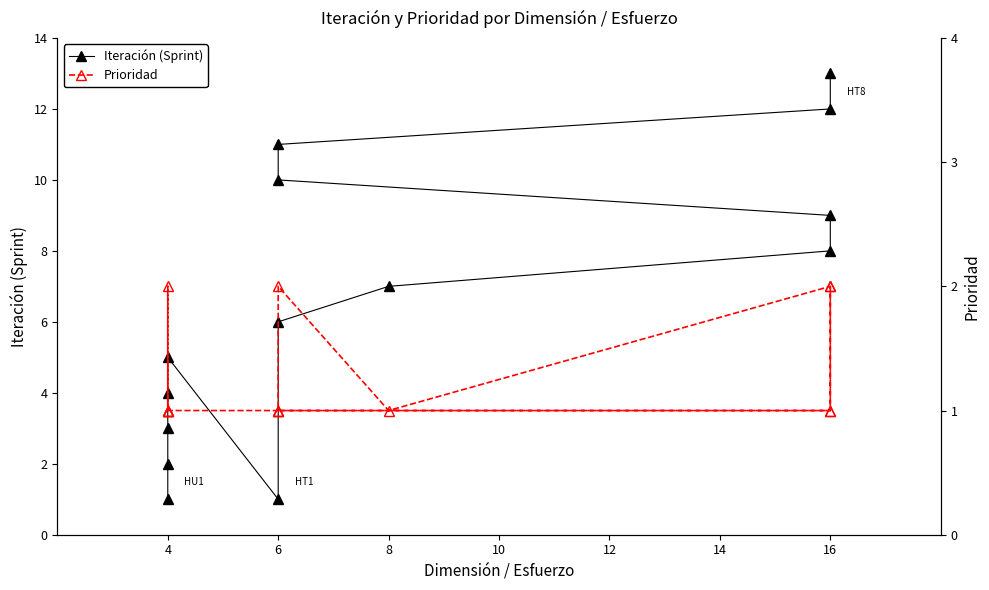

How many interior local valleys does the Iteración (Sprint) series have?

1